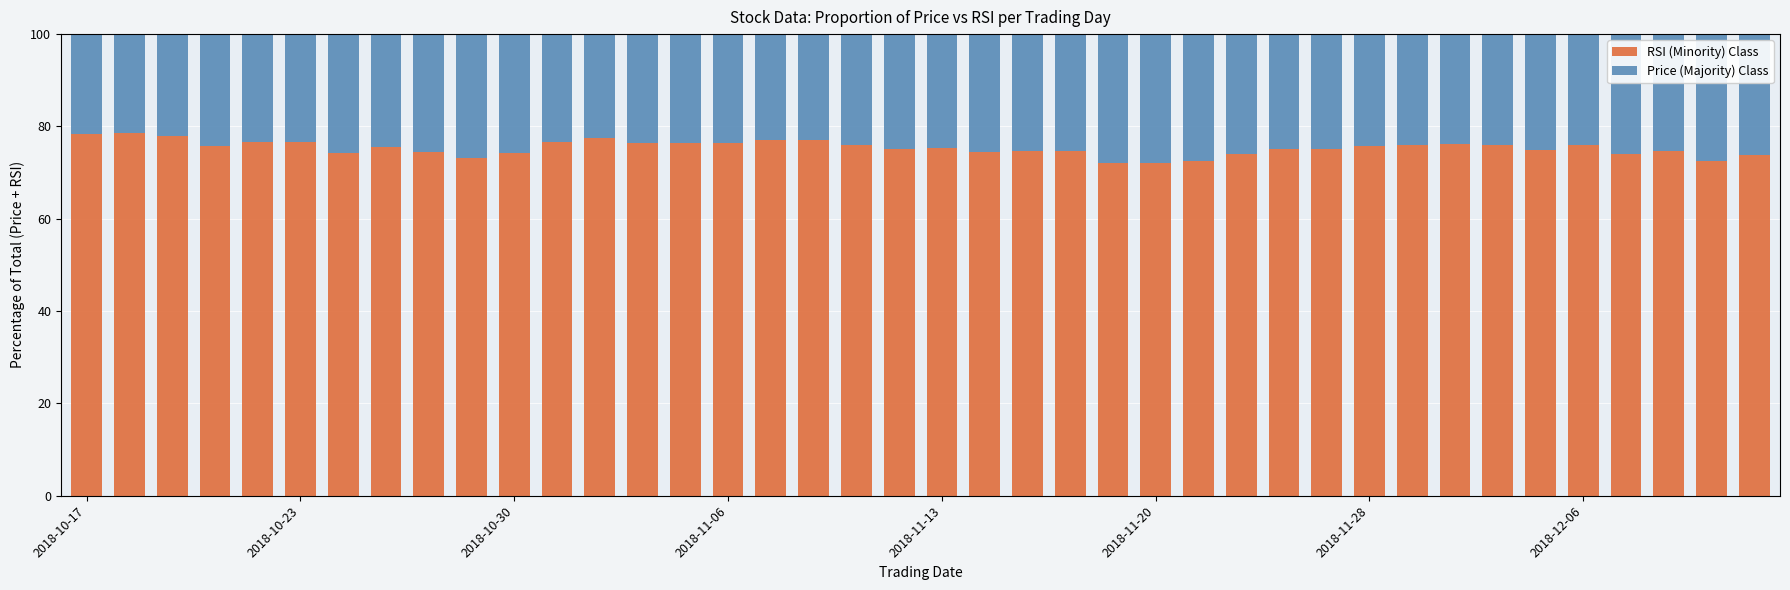

What are all the series names shown in the legend?

RSI (Minority) Class, Price (Majority) Class